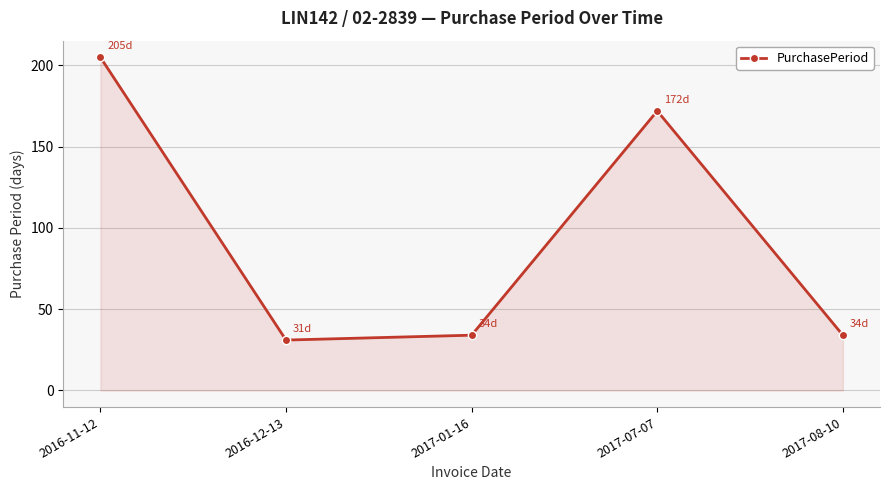

What is the change in value from 2016-12-13 to 2017-07-07?

+141